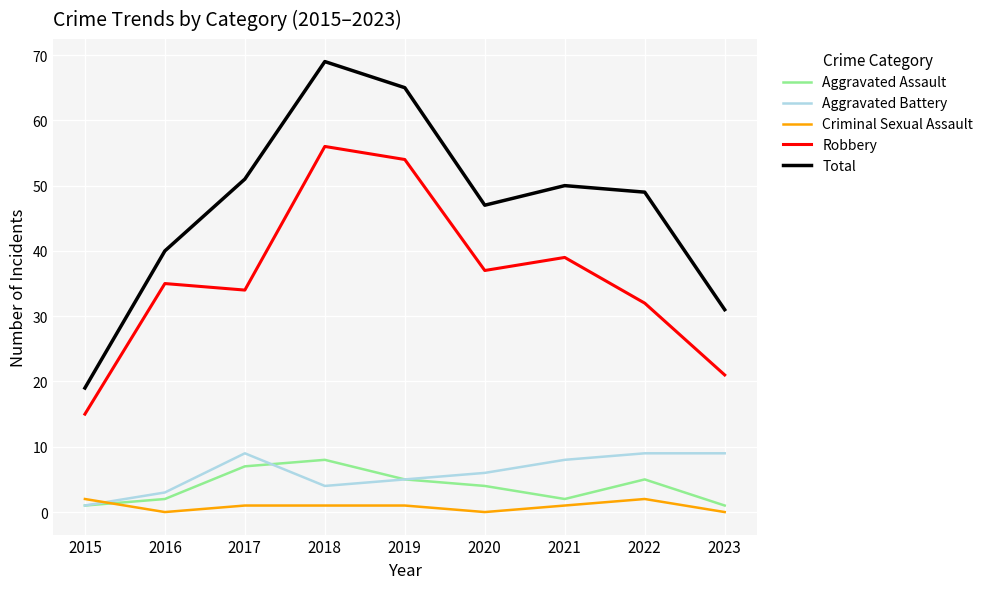

What is the total value across all series at 2020?

94